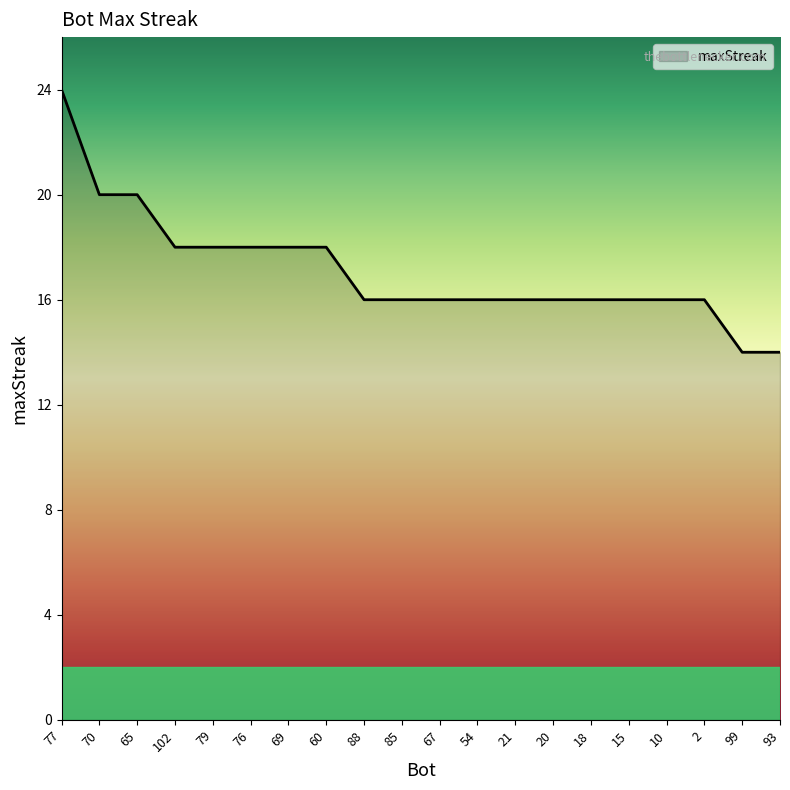

The value at 79 is 10. True or false?

False